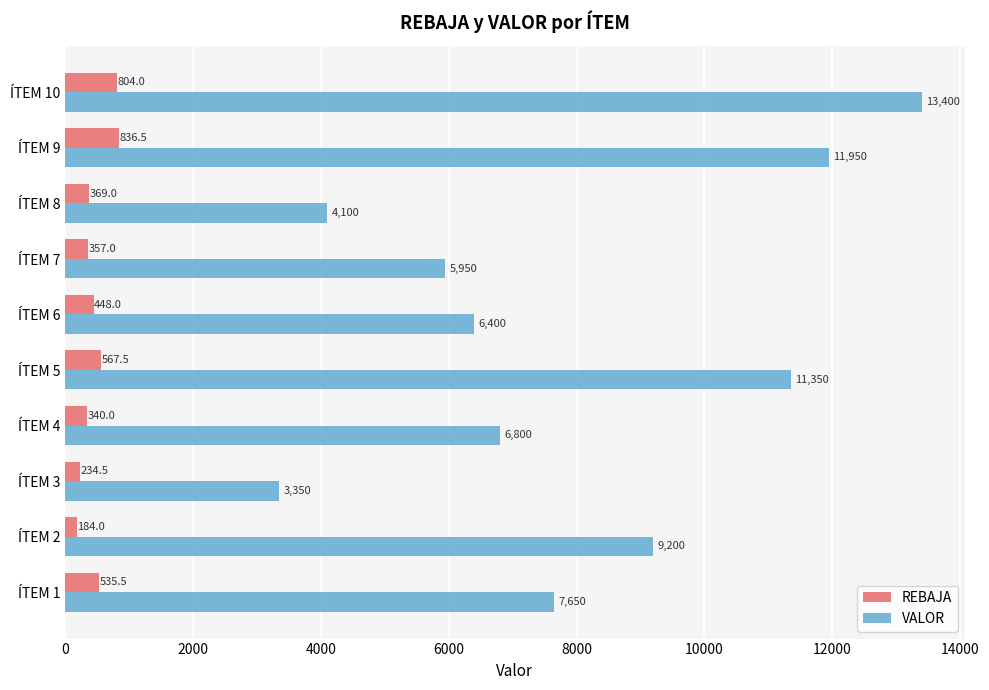

Which series has the largest total across all categories?

VALOR